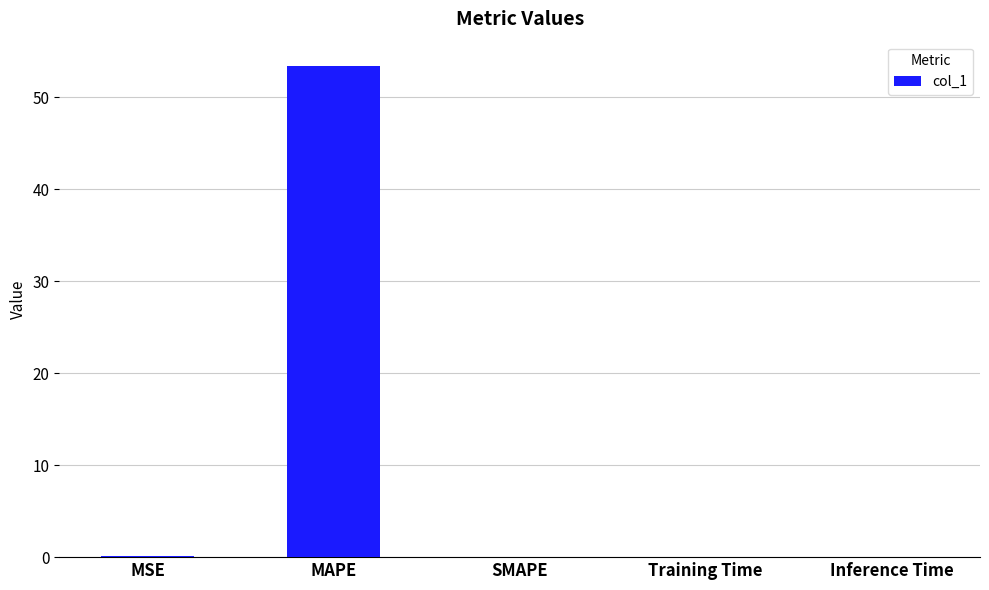

True or false: the data shows 53.4 at MAPE.

True